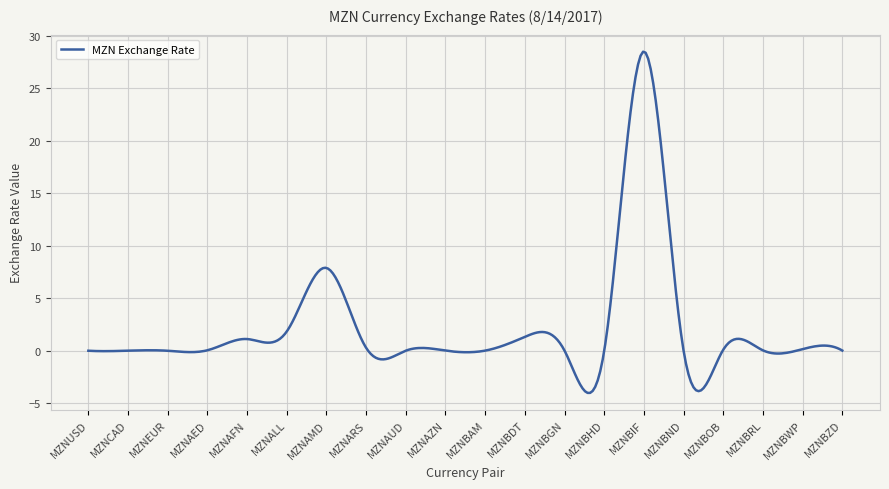

How many lines are shown in the chart?

1